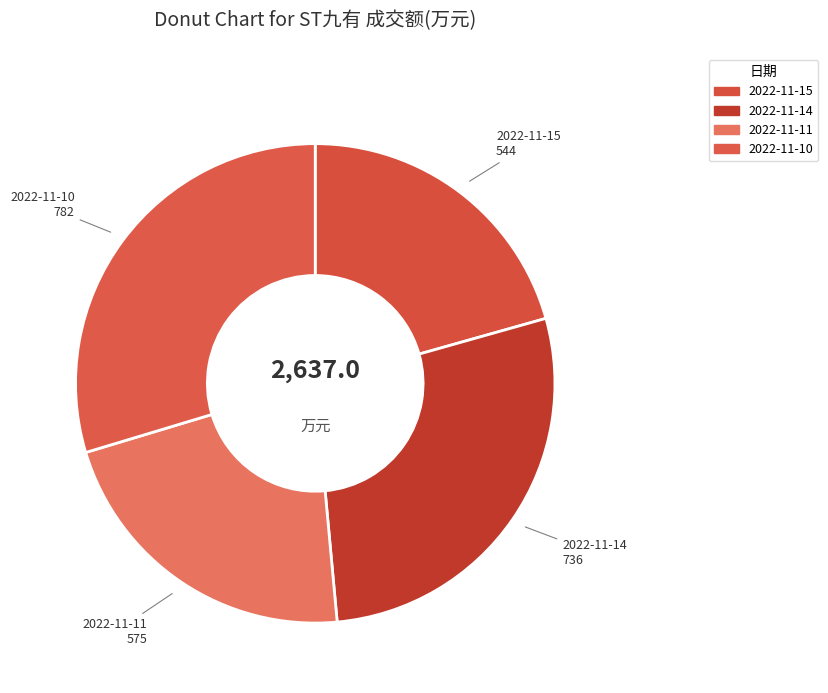

How many slices are in this pie chart?

4